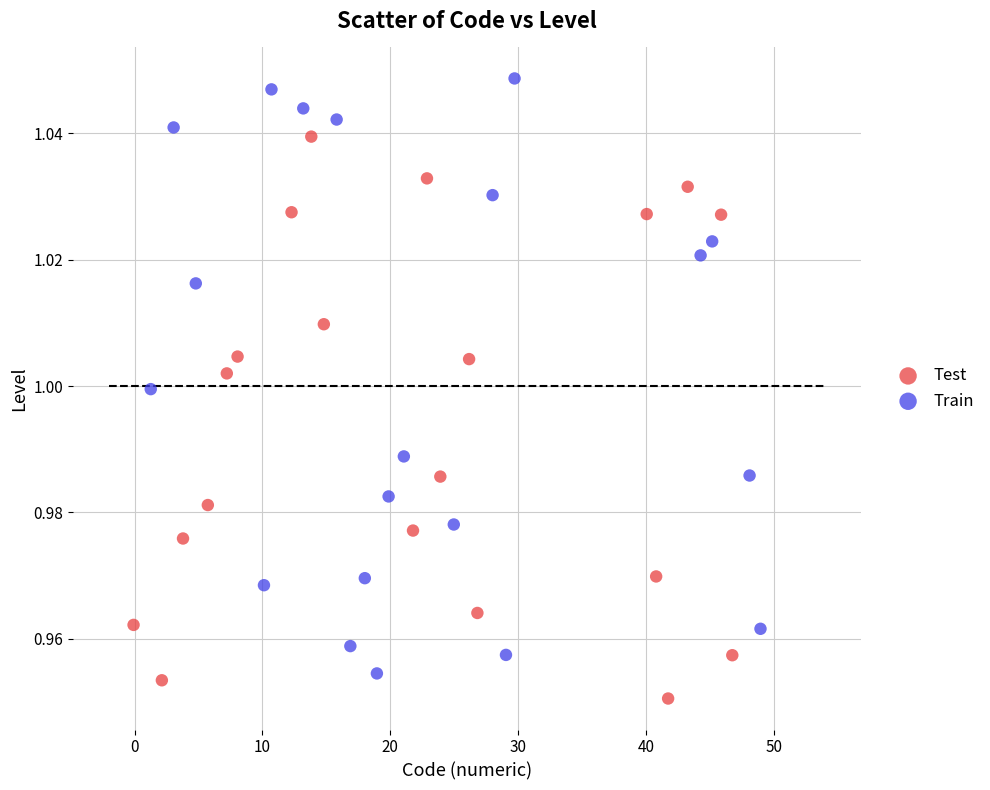

Which series contains the highest Y value?

Train